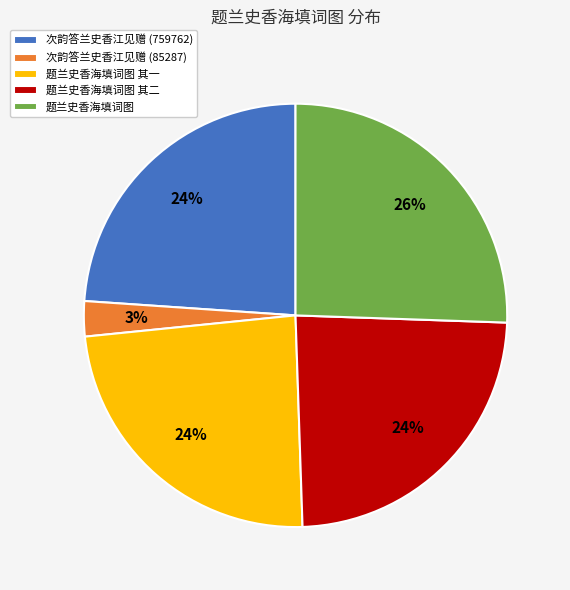

How many slices are in this pie chart?

5